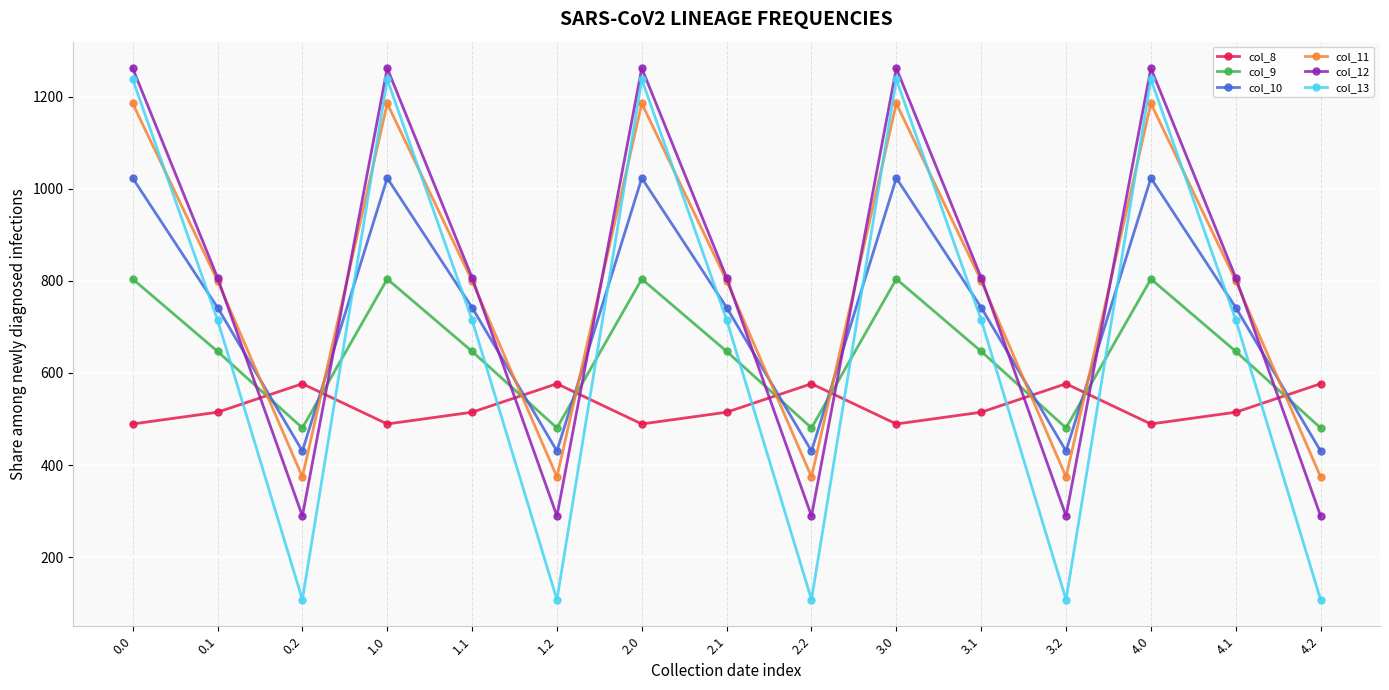

What is the total value across all series at 2.2?

2259.5